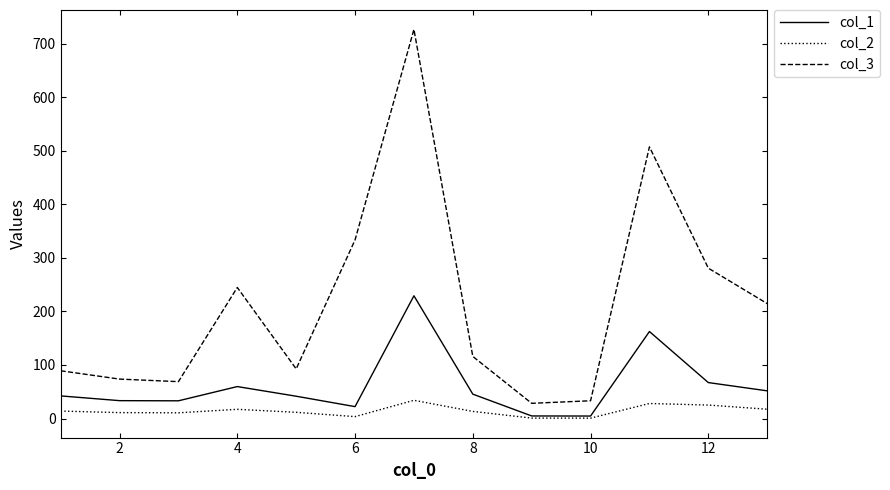

How many values in the col_3 series exceed 115?

7